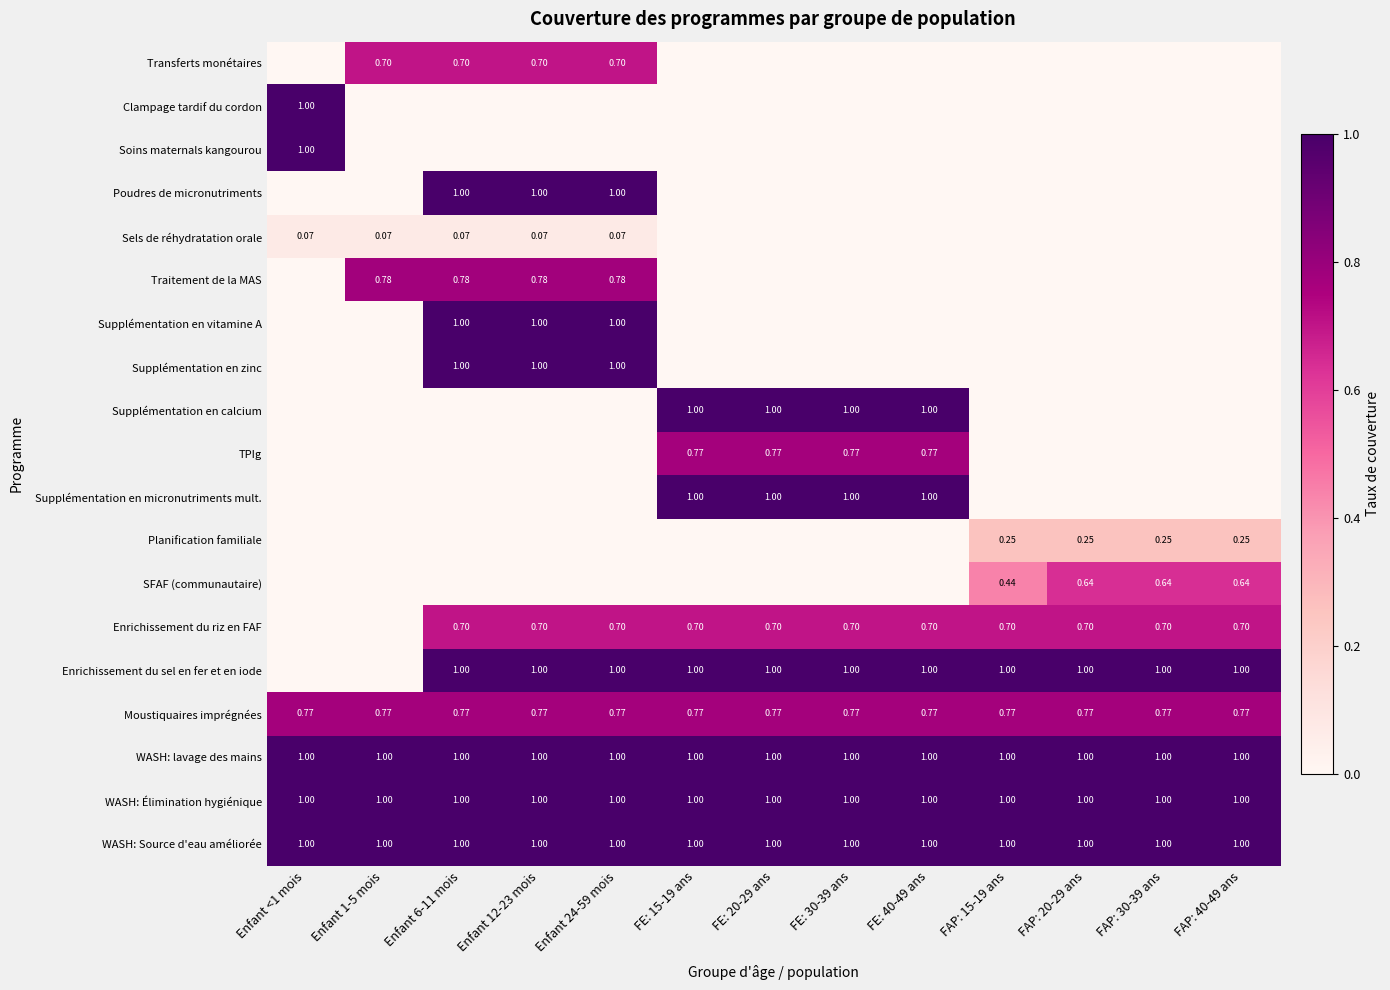

List the series in order of their peak value, lowest first.

Sels de réhydratation orale, Planification familiale, SFAF (communautaire), Enrichissement du riz en FAF, Transferts monétaires, TPIg, Moustiquaires imprégnées, Traitement de la MAS, Clampage tardif du cordon, Soins maternals kangourou, Poudres de micronutriments, Supplémentation en vitamine A, Supplémentation en zinc, Supplémentation en calcium, Supplémentation en micronutriments mult., Enrichissement du sel en fer et en iode, WASH: lavage des mains, WASH: Élimination hygiénique, WASH: Source d'eau améliorée